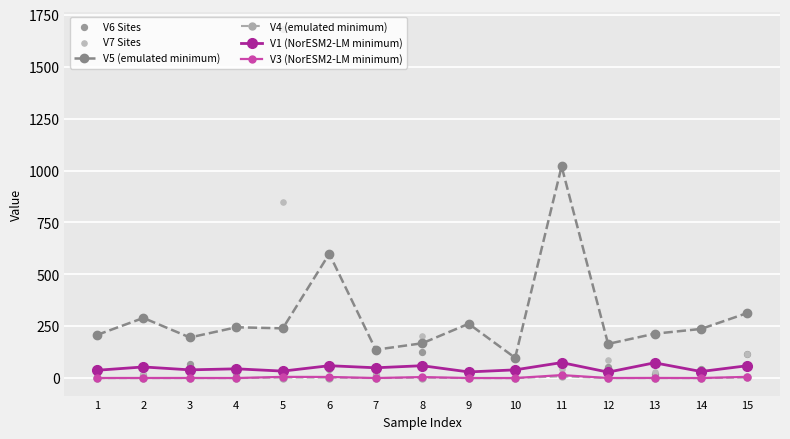

Is the value of V6 Sites at 6 greater than the value of V4 (emulated minimum) at 10?

Yes